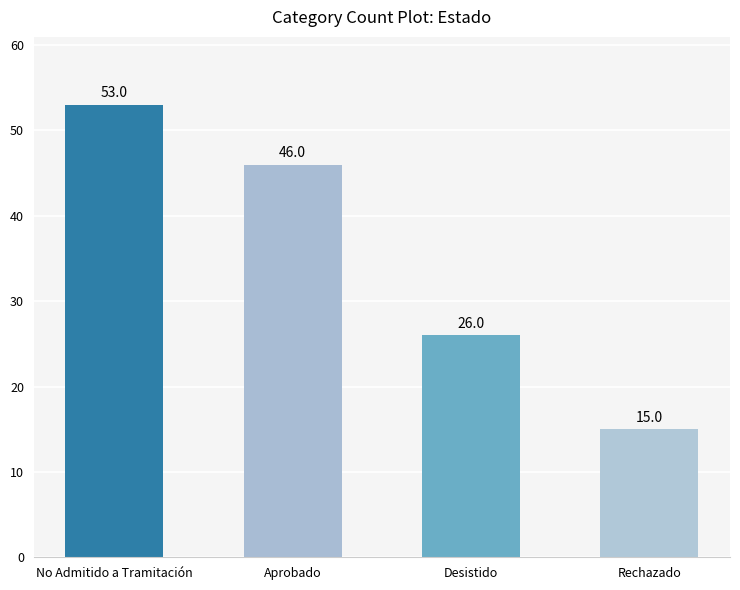

List the labels in order of value, smallest first.

Rechazado, Desistido, Aprobado, No Admitido a Tramitación